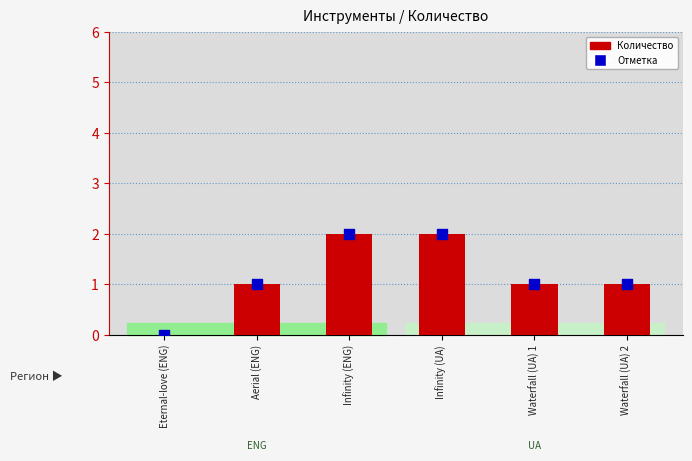

Which series has the widest spread of Y values?

Количество